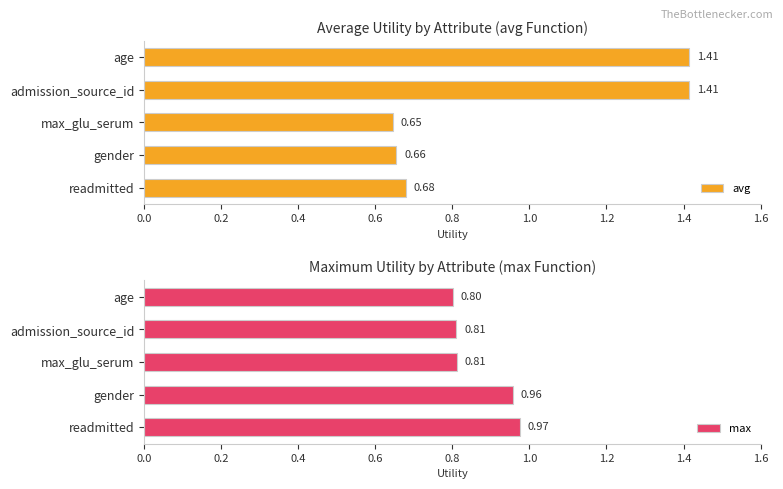

Is it true that max equals 0.8 at admission_source_id?

True